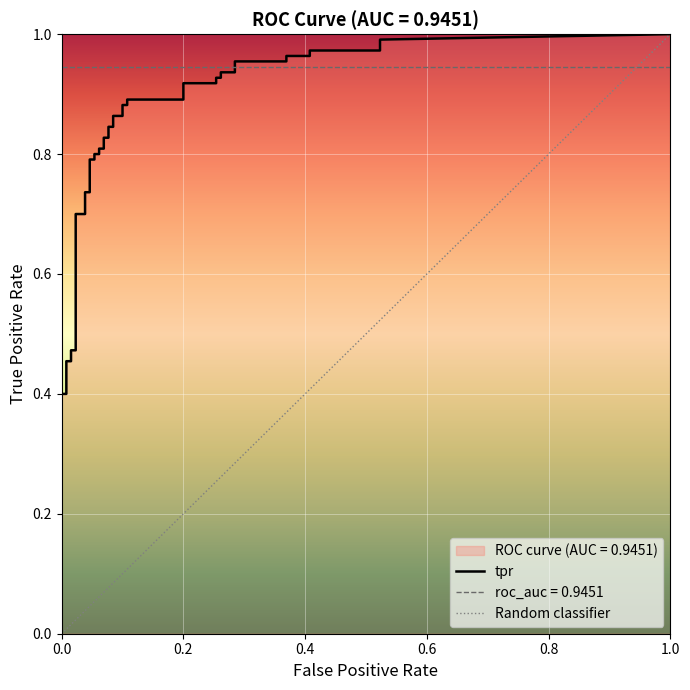

True or false: fpr and tpr intersect in this chart.

False